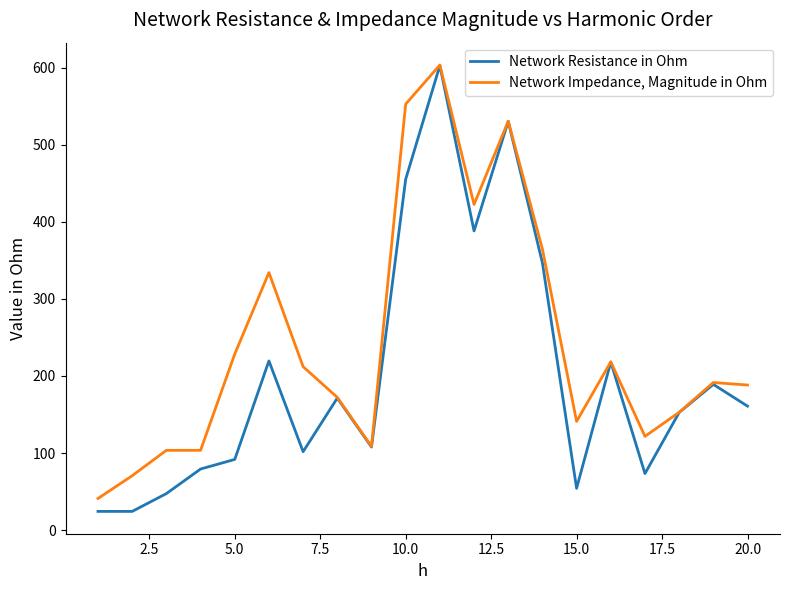

Which series has the largest range (max minus min)?

Network Resistance in Ohm